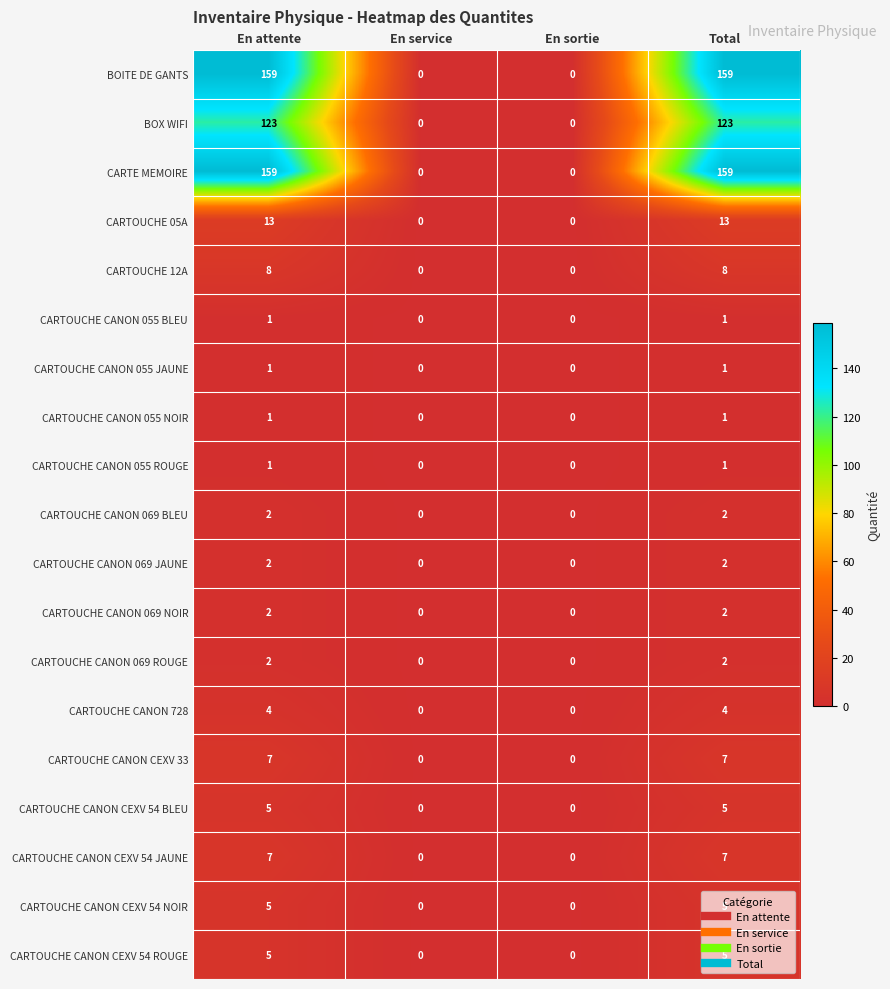

Count the number of categories in the chart.

4